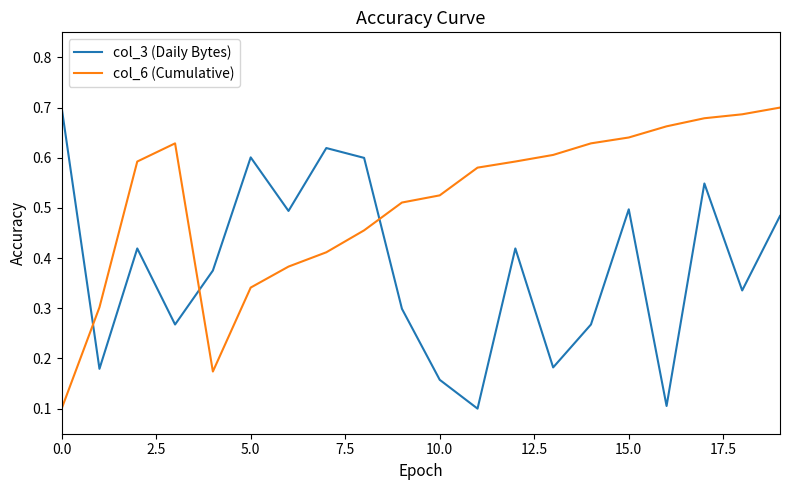

How many lines are shown in the chart?

2